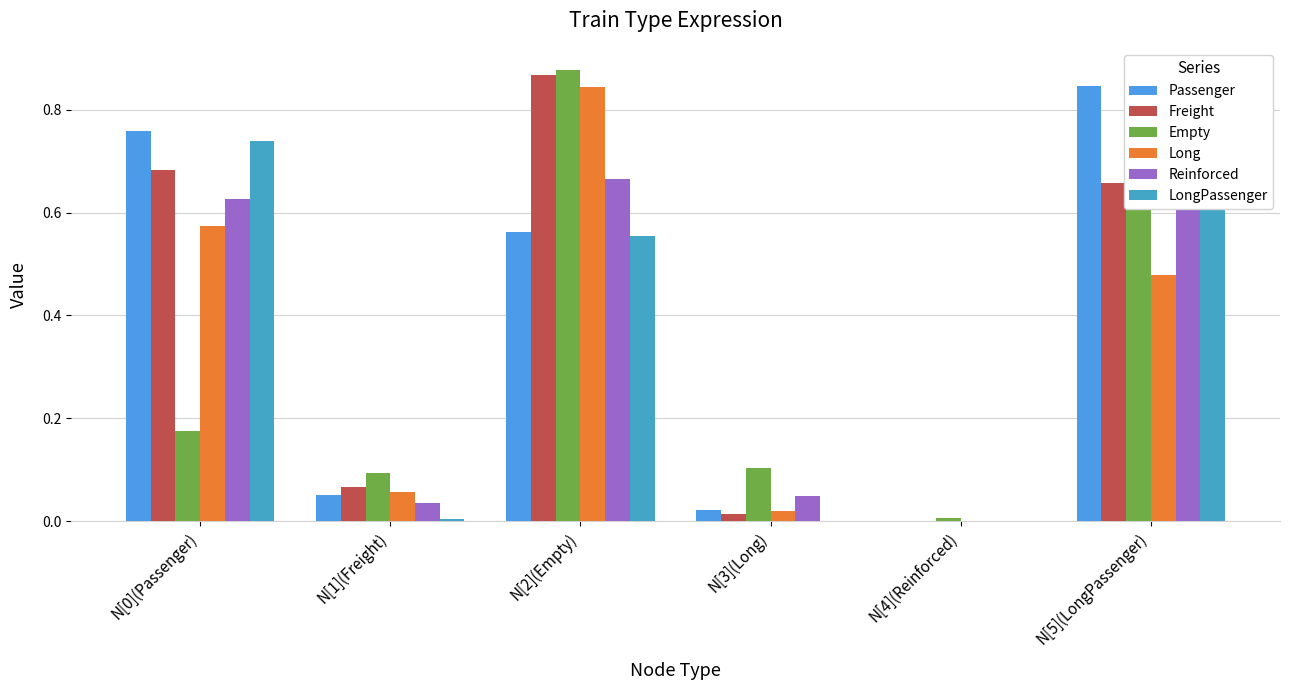

What is the highest value of the Empty series?

0.9